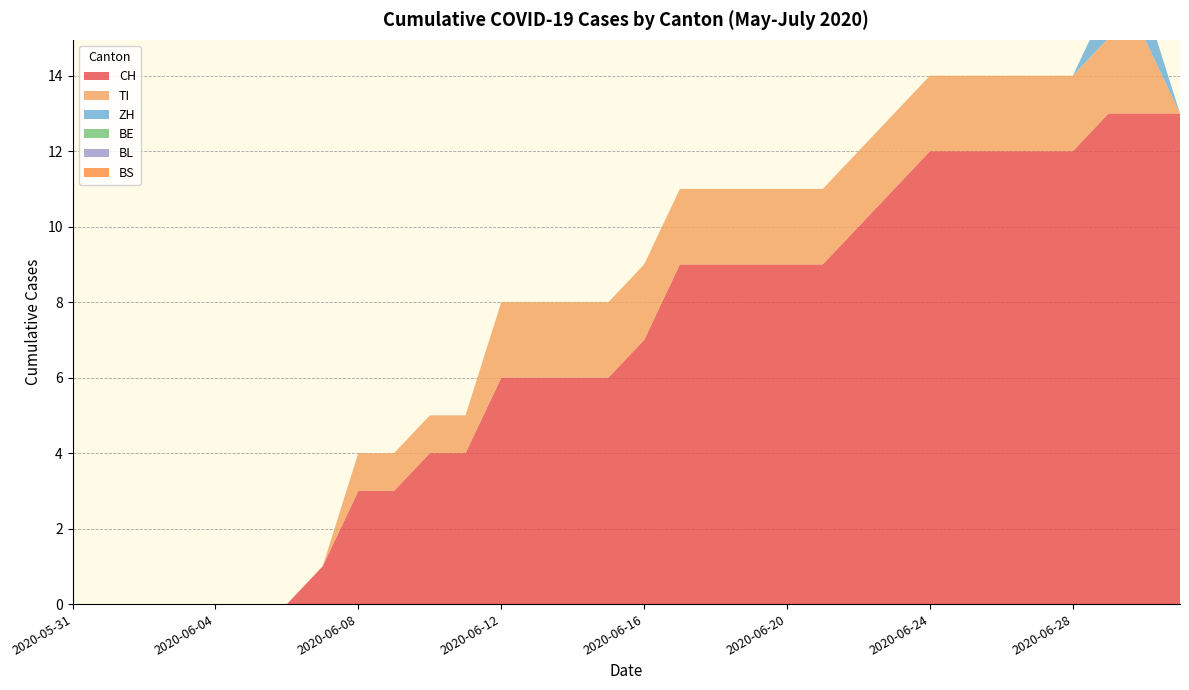

Reading right to left, transcribe all the data shown in this chart.

CH: 2020-07-01=13	2020-06-30=13	2020-06-29=13	2020-06-28=12	2020-06-27=12	2020-06-26=12	2020-06-25=12	2020-06-24=12	2020-06-23=11	2020-06-22=10	2020-06-21=9	2020-06-20=9	2020-06-19=9	2020-06-18=9	2020-06-17=9	2020-06-16=7	2020-06-15=6	2020-06-14=6	2020-06-13=6	2020-06-12=6	2020-06-11=4	2020-06-10=4	2020-06-09=3	2020-06-08=3	2020-06-07=1	2020-06-06=0	2020-06-05=0	2020-06-04=0	2020-06-03=0	2020-06-02=0	2020-06-01=0	2020-05-31=0
TI: 2020-07-01=0	2020-06-30=2	2020-06-29=2	2020-06-28=2	2020-06-27=2	2020-06-26=2	2020-06-25=2	2020-06-24=2	2020-06-23=2	2020-06-22=2	2020-06-21=2	2020-06-20=2	2020-06-19=2	2020-06-18=2	2020-06-17=2	2020-06-16=2	2020-06-15=2	2020-06-14=2	2020-06-13=2	2020-06-12=2	2020-06-11=1	2020-06-10=1	2020-06-09=1	2020-06-08=1	2020-06-07=0	2020-06-06=0	2020-06-05=0	2020-06-04=0	2020-06-03=0	2020-06-02=0	2020-06-01=0	2020-05-31=0
ZH: 2020-07-01=0	2020-06-30=1	2020-06-29=1	2020-06-28=0	2020-06-27=0	2020-06-26=0	2020-06-25=0	2020-06-24=0	2020-06-23=0	2020-06-22=0	2020-06-21=0	2020-06-20=0	2020-06-19=0	2020-06-18=0	2020-06-17=0	2020-06-16=0	2020-06-15=0	2020-06-14=0	2020-06-13=0	2020-06-12=0	2020-06-11=0	2020-06-10=0	2020-06-09=0	2020-06-08=0	2020-06-07=0	2020-06-06=0	2020-06-05=0	2020-06-04=0	2020-06-03=0	2020-06-02=0	2020-06-01=0	2020-05-31=0
BE: 2020-07-01=0	2020-06-30=0	2020-06-29=0	2020-06-28=0	2020-06-27=0	2020-06-26=0	2020-06-25=0	2020-06-24=0	2020-06-23=0	2020-06-22=0	2020-06-21=0	2020-06-20=0	2020-06-19=0	2020-06-18=0	2020-06-17=0	2020-06-16=0	2020-06-15=0	2020-06-14=0	2020-06-13=0	2020-06-12=0	2020-06-11=0	2020-06-10=0	2020-06-09=0	2020-06-08=0	2020-06-07=0	2020-06-06=0	2020-06-05=0	2020-06-04=0	2020-06-03=0	2020-06-02=0	2020-06-01=0	2020-05-31=0
BL: 2020-07-01=0	2020-06-30=0	2020-06-29=0	2020-06-28=0	2020-06-27=0	2020-06-26=0	2020-06-25=0	2020-06-24=0	2020-06-23=0	2020-06-22=0	2020-06-21=0	2020-06-20=0	2020-06-19=0	2020-06-18=0	2020-06-17=0	2020-06-16=0	2020-06-15=0	2020-06-14=0	2020-06-13=0	2020-06-12=0	2020-06-11=0	2020-06-10=0	2020-06-09=0	2020-06-08=0	2020-06-07=0	2020-06-06=0	2020-06-05=0	2020-06-04=0	2020-06-03=0	2020-06-02=0	2020-06-01=0	2020-05-31=0
BS: 2020-07-01=0	2020-06-30=0	2020-06-29=0	2020-06-28=0	2020-06-27=0	2020-06-26=0	2020-06-25=0	2020-06-24=0	2020-06-23=0	2020-06-22=0	2020-06-21=0	2020-06-20=0	2020-06-19=0	2020-06-18=0	2020-06-17=0	2020-06-16=0	2020-06-15=0	2020-06-14=0	2020-06-13=0	2020-06-12=0	2020-06-11=0	2020-06-10=0	2020-06-09=0	2020-06-08=0	2020-06-07=0	2020-06-06=0	2020-06-05=0	2020-06-04=0	2020-06-03=0	2020-06-02=0	2020-06-01=0	2020-05-31=0